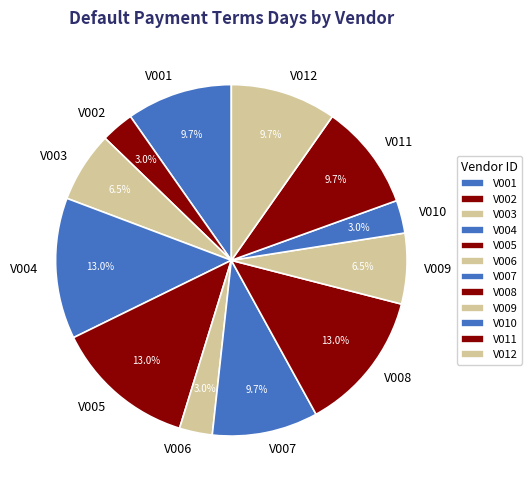

To the nearest percent, what is the combined percentage of V007 and V011?

19%